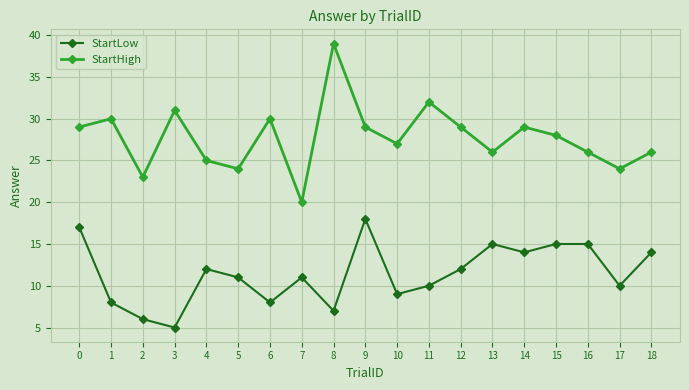

True or false: StartLow has a value of 6 at 18.

False